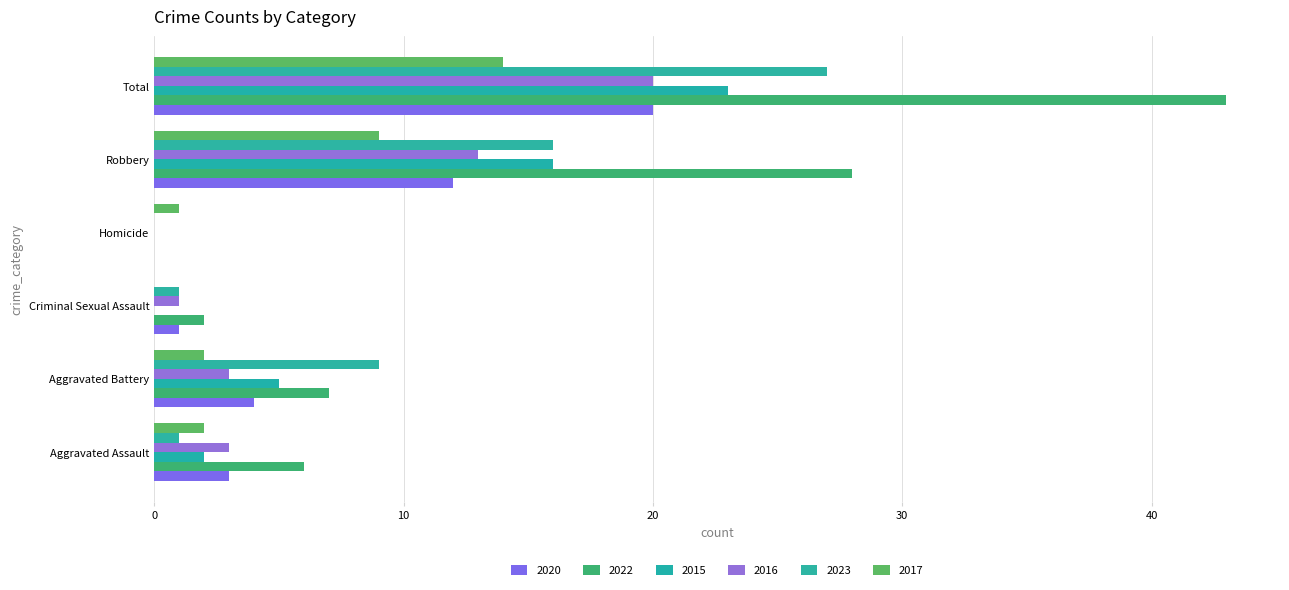

The value of 2023 at Robbery is 16. True or false?

True